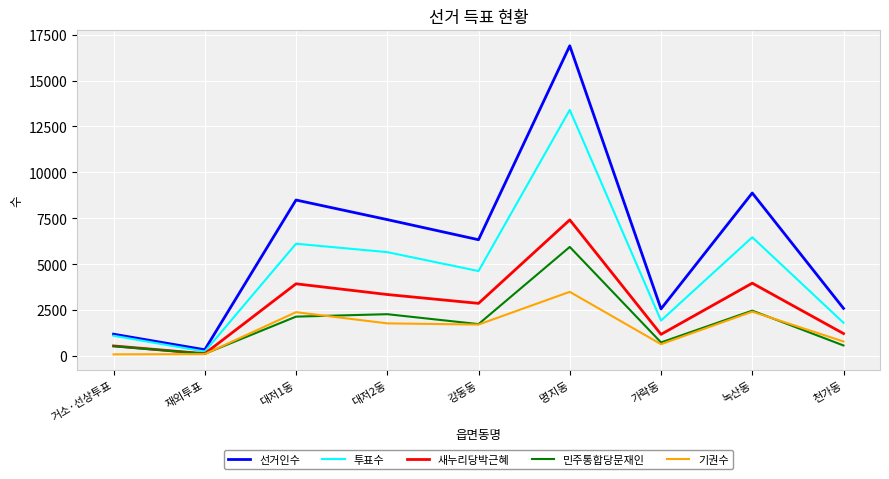

True or false: 투표수 has a value of 5653 at 대저2동.

True